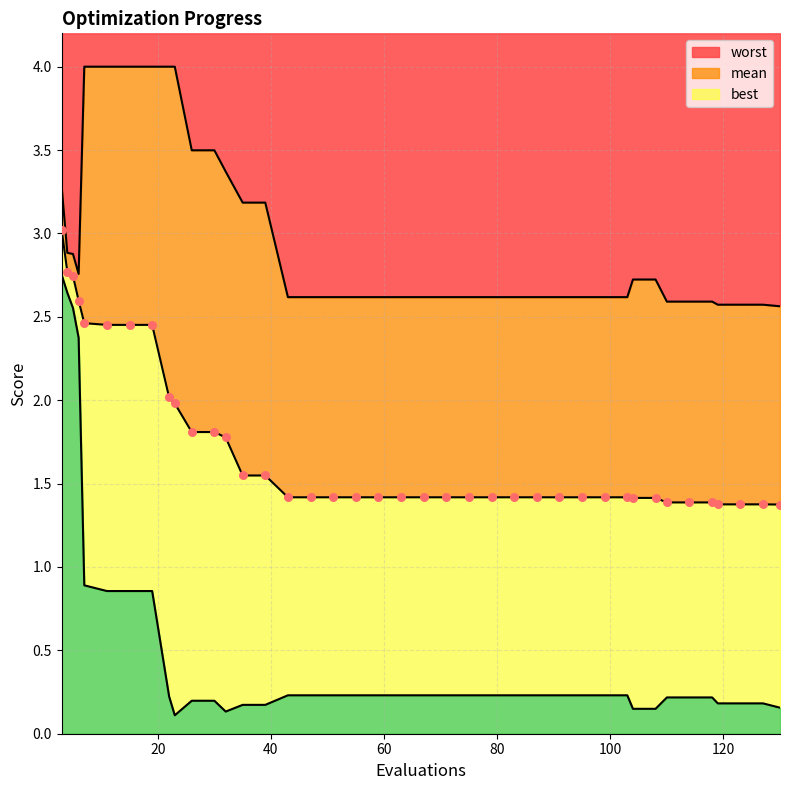

Is the value of best at 30 greater than the value of worst at 22?

No